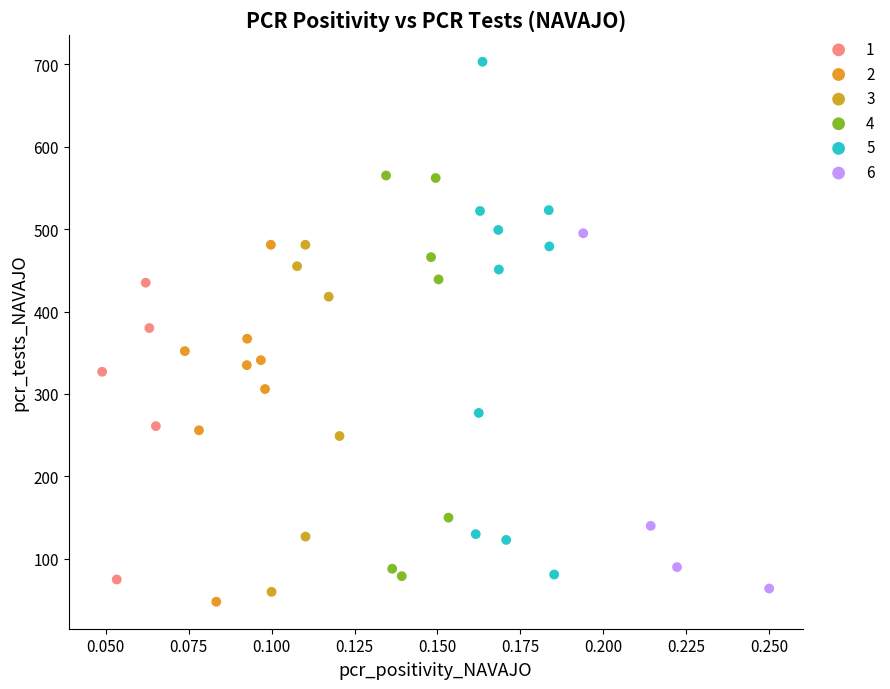

Which series has the largest Y range (max minus min)?

5